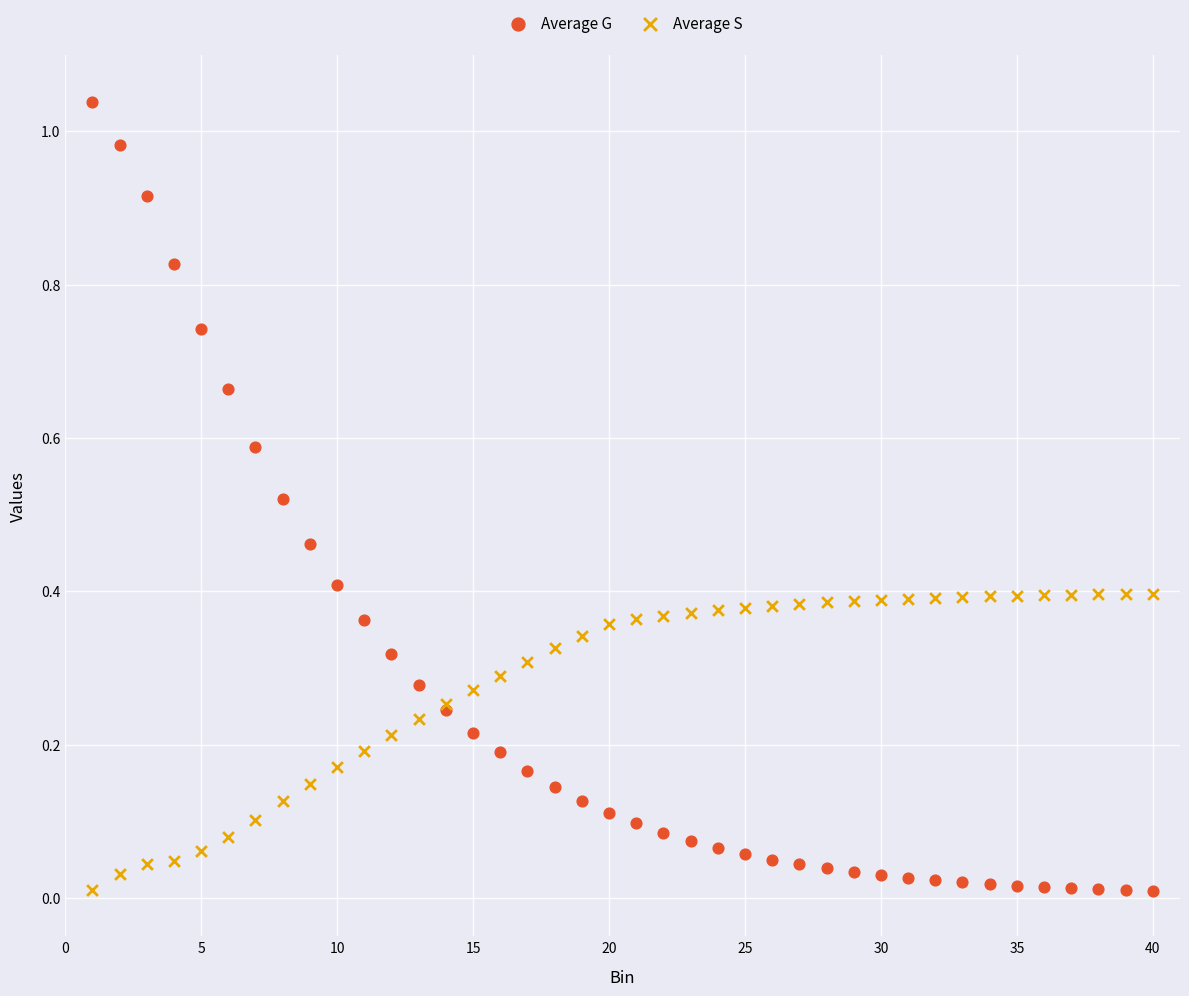

Which series contains the highest Y value?

Average G